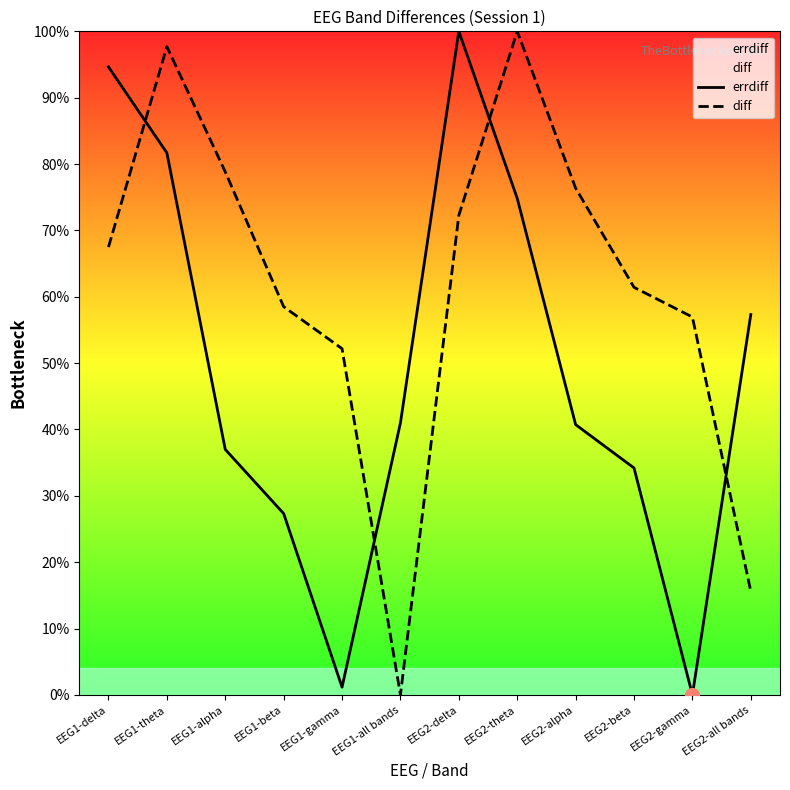

Read the errdiff value at EEG1-delta.

94.6